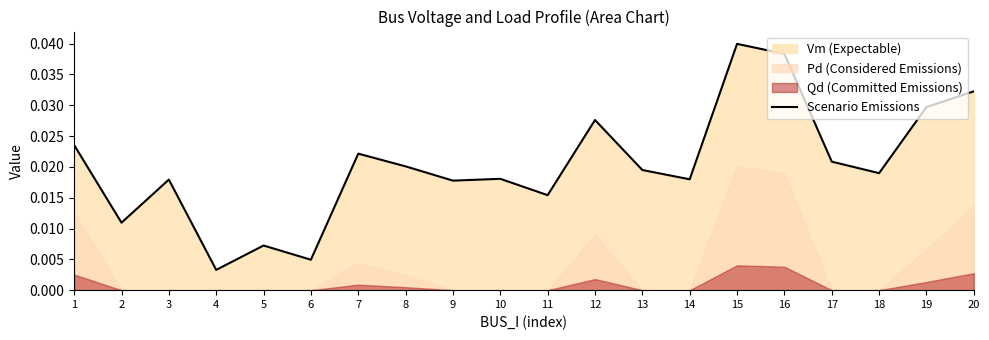

Rank the categories by value from lowest to highest.

4, 6, 5, 2, 11, 9, 3, 14, 10, 18, 13, 8, 17, 7, 1, 12, 19, 20, 16, 15